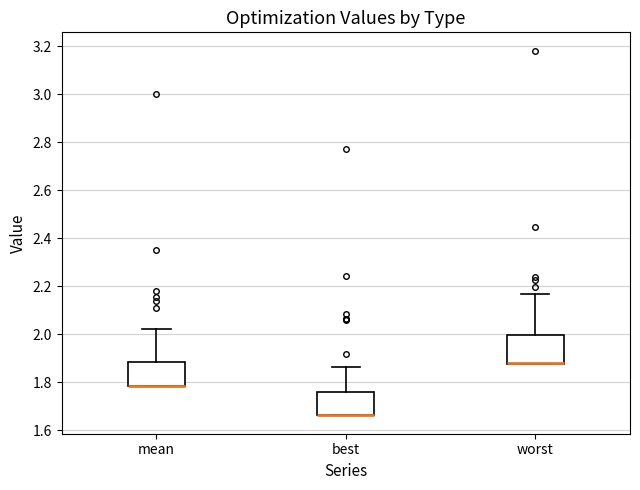

Where is the upper edge of the box for worst on the y-axis? The values are not printed on the chart, so give them approximately, as read against the axis.

2.00